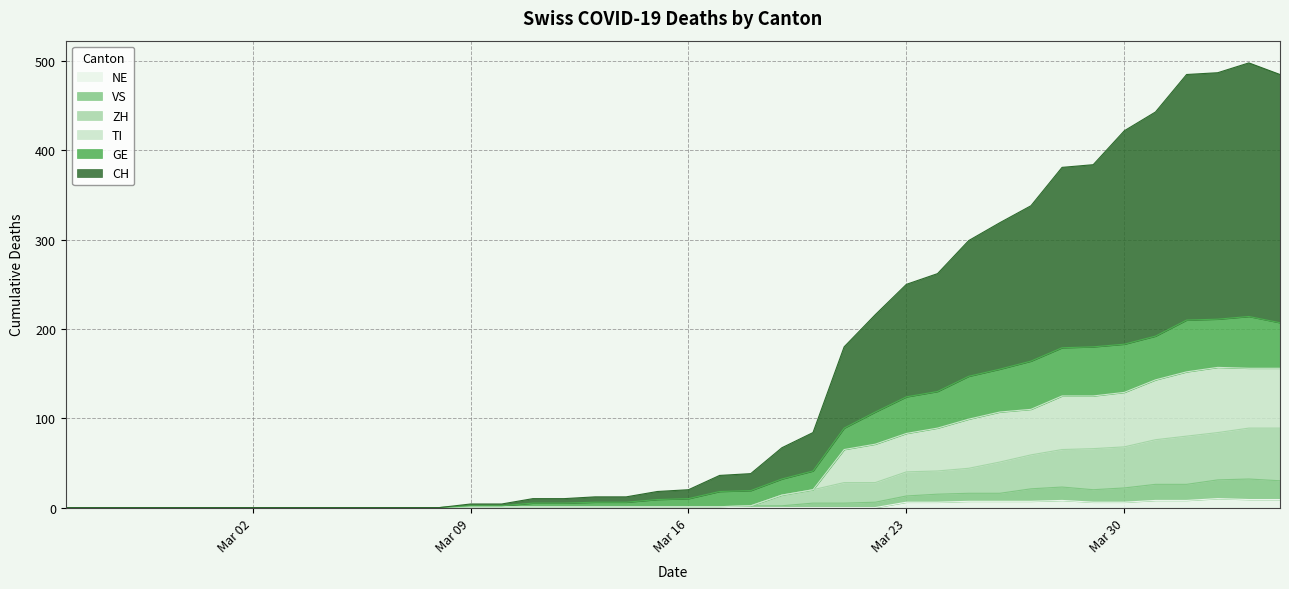

Which series has the largest total across all categories?

CH